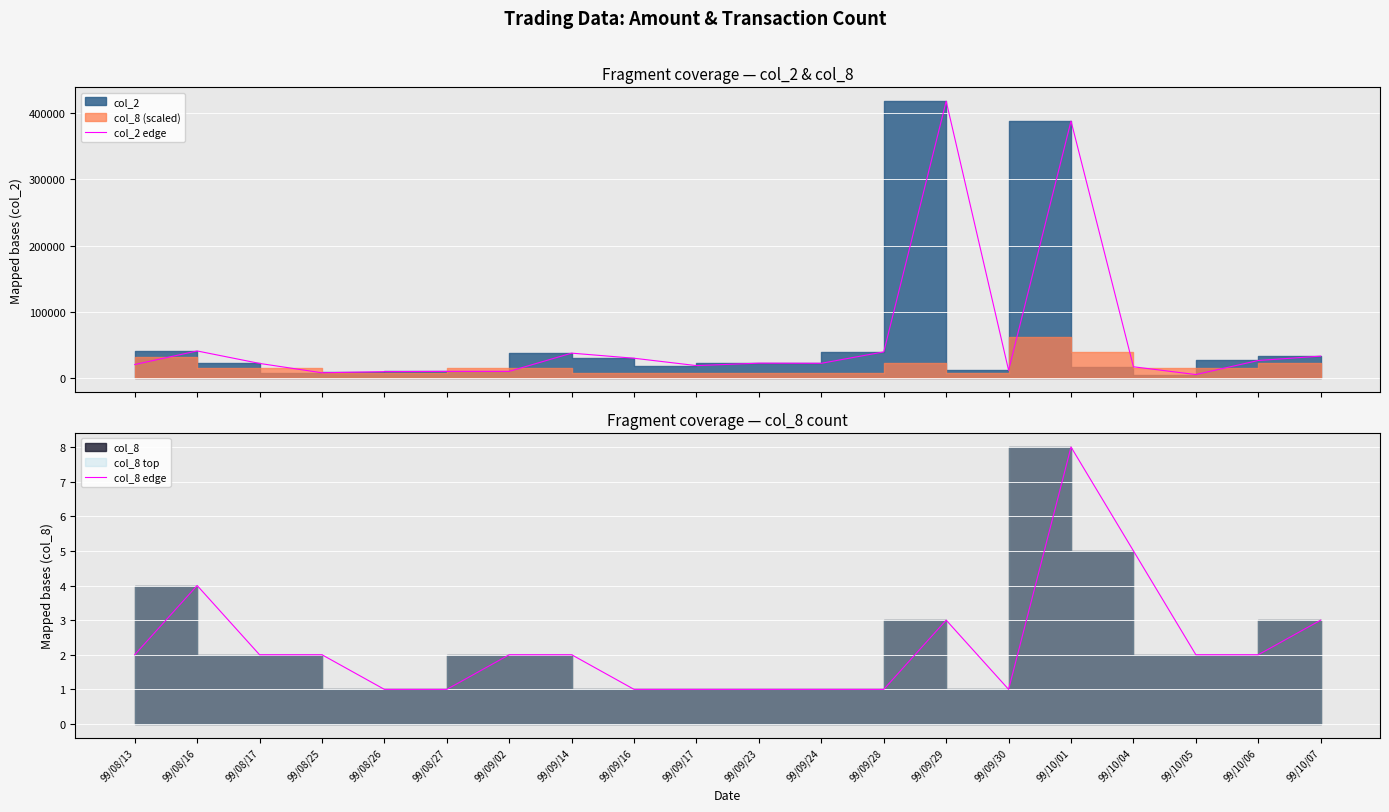

Is it true that col_2 edge equals 37700 at 99/09/14?

True